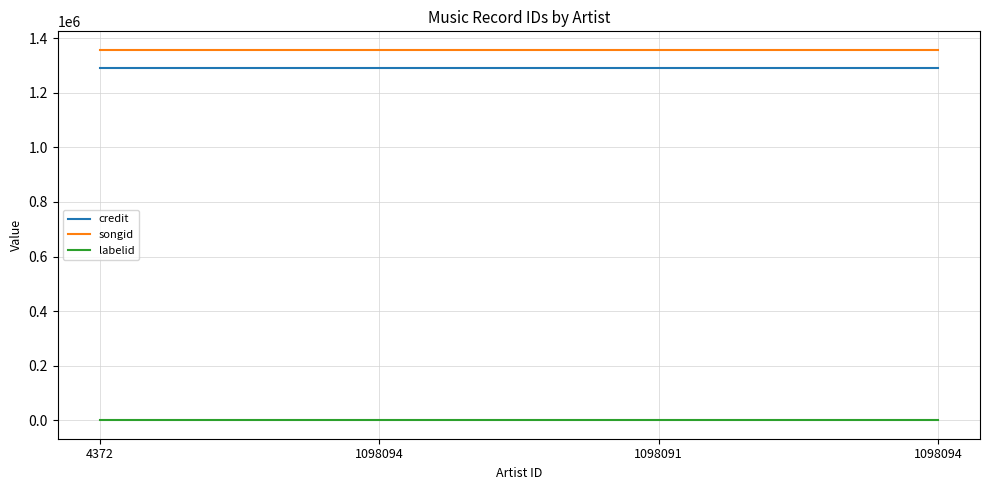

Does the chart have visible grid lines?

Yes